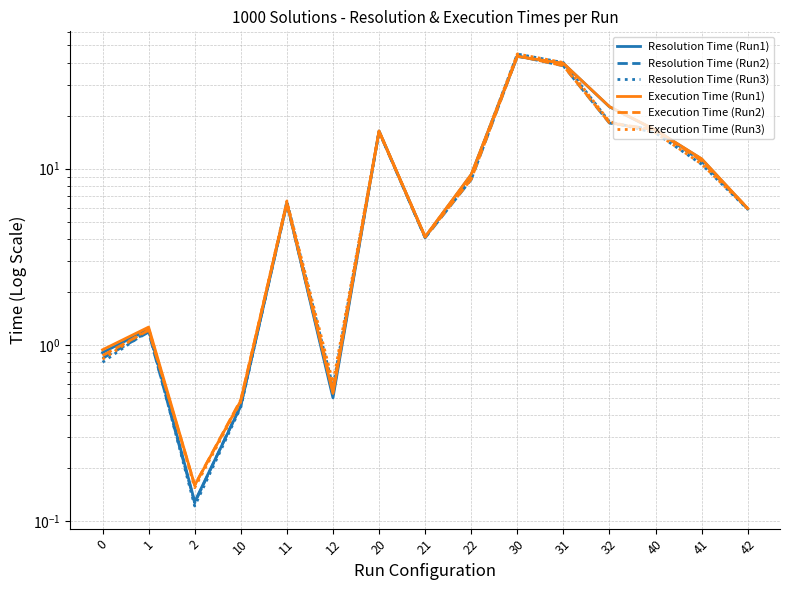

At which label is Execution Time (Run2) closest to 21?

32